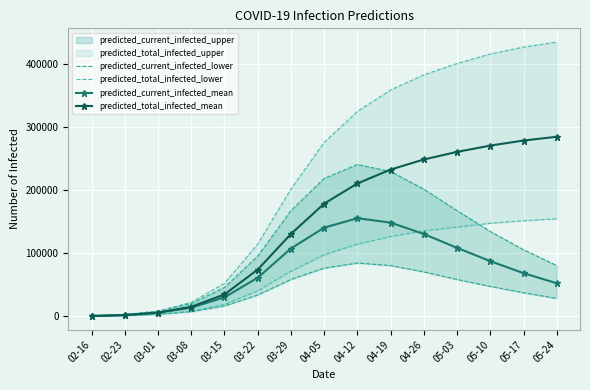

At which category is the sum across all series the highest?

04-19